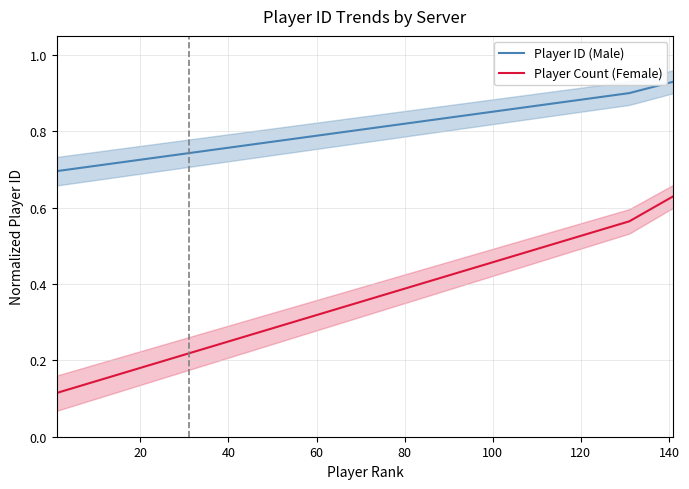

True or false: Player ID (Male) and Player Count (Female) cross at least once.

False